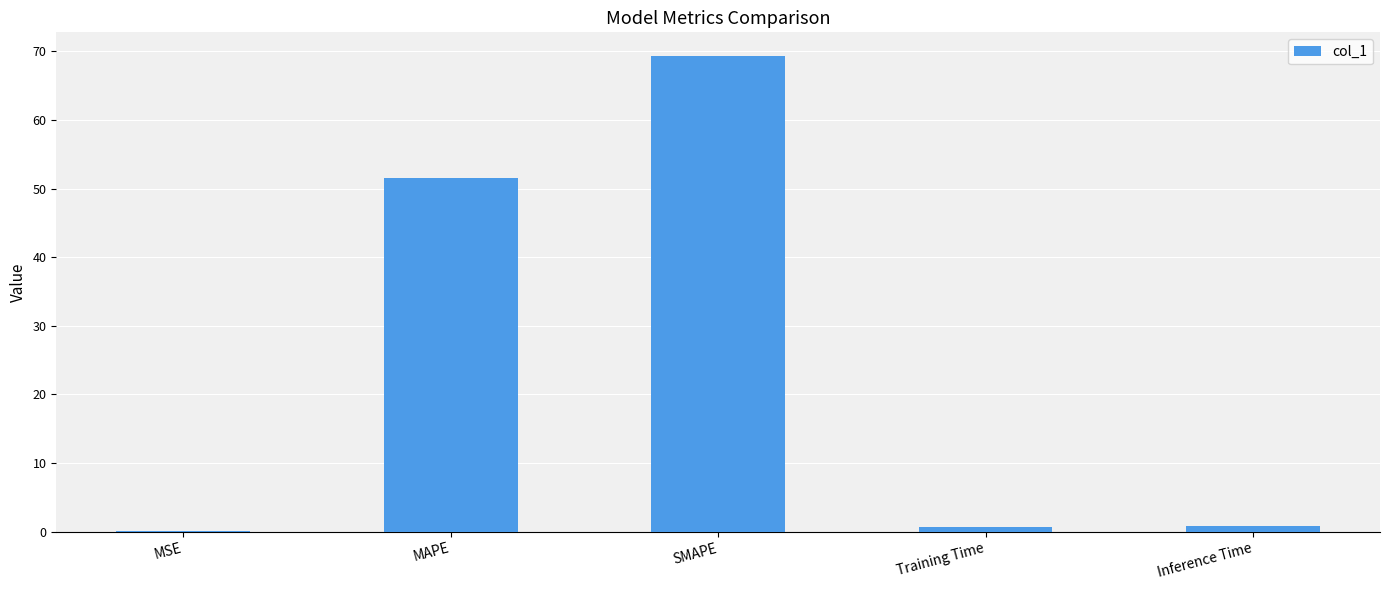

Does the chart contain stacked bars?

No